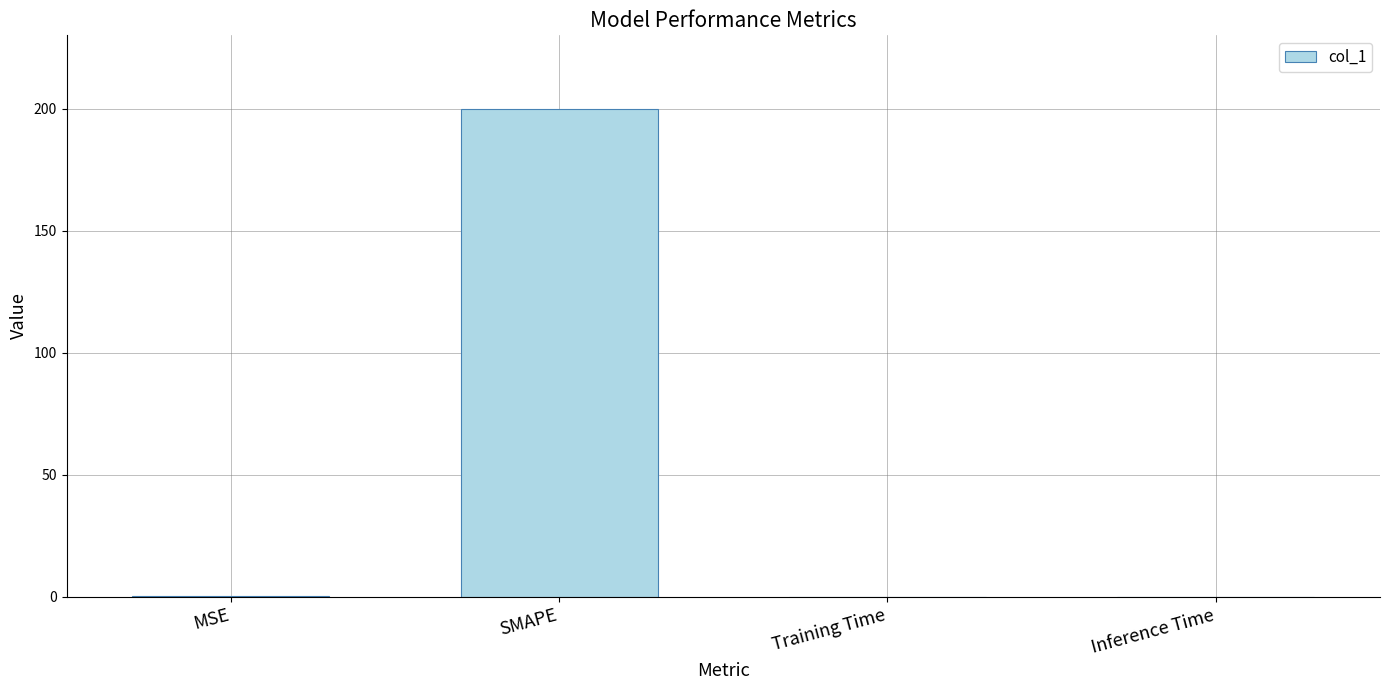

What is the sum of the values at MSE and Training Time?

0.1